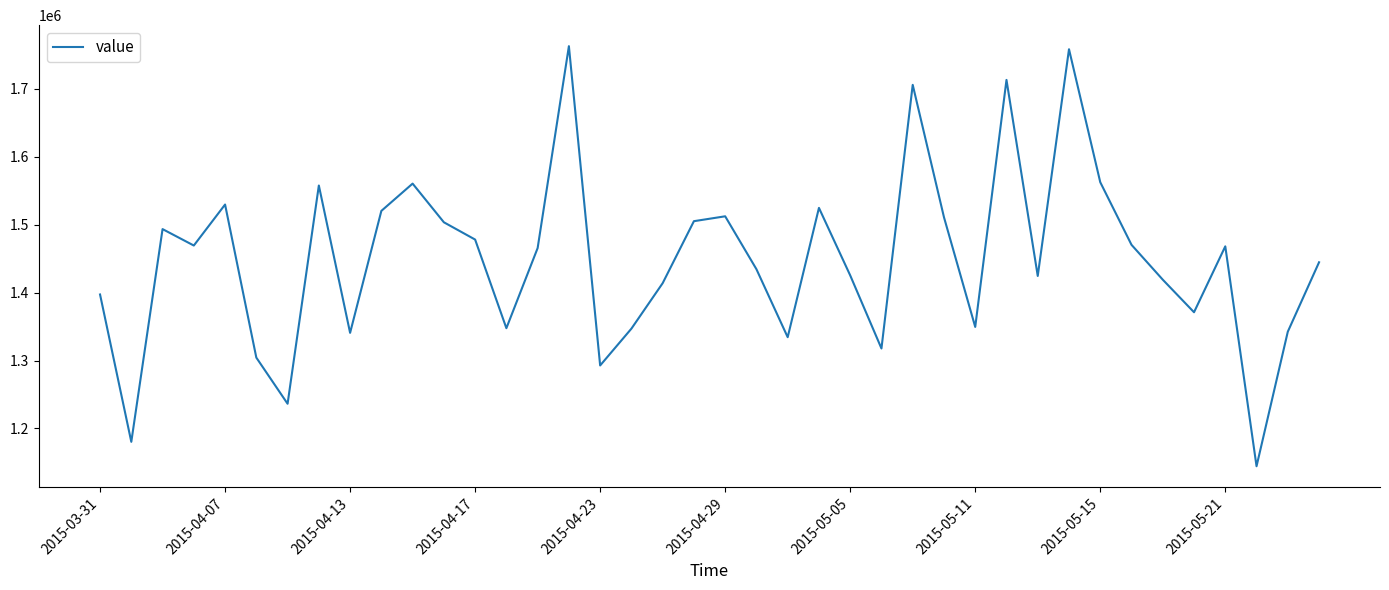

What is the minimum value shown in the chart?

1144296